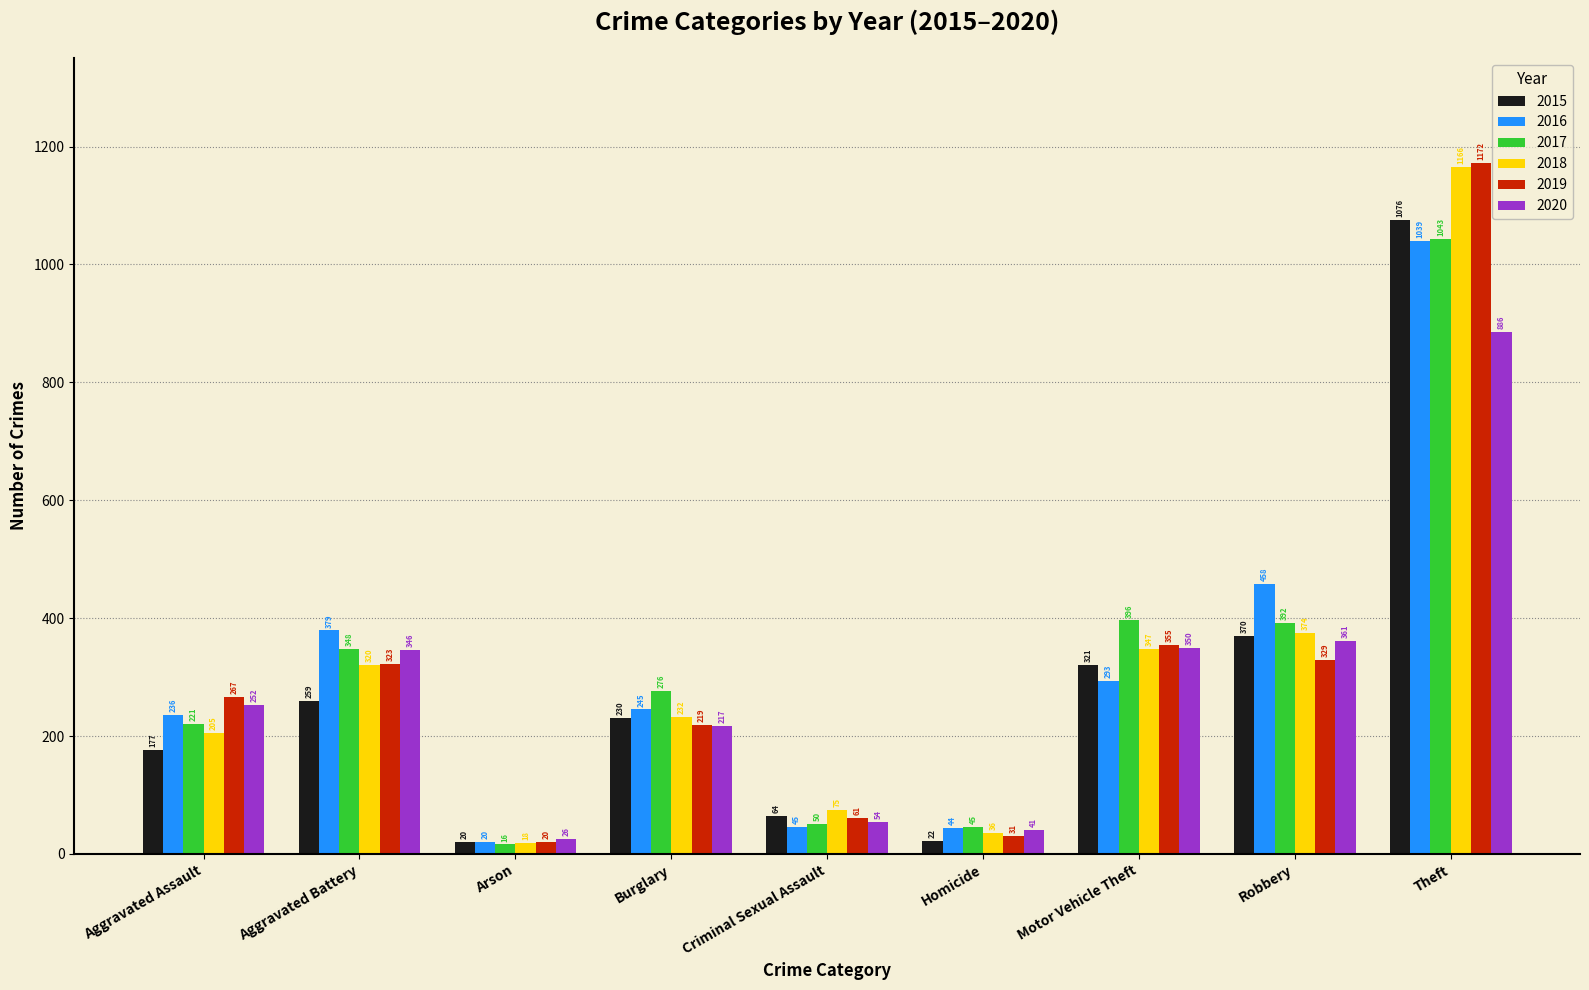

The 2015 series shows 177 at Aggravated Assault. True or false?

True